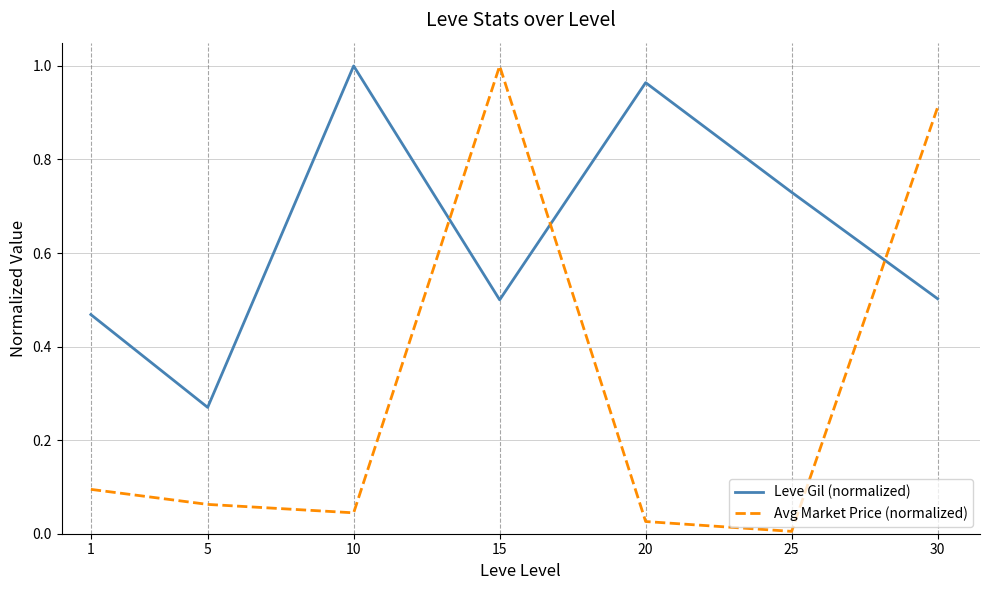

Where do Avg Market Price (normalized) and Leve Gil (normalized) first cross each other?

10 and 15